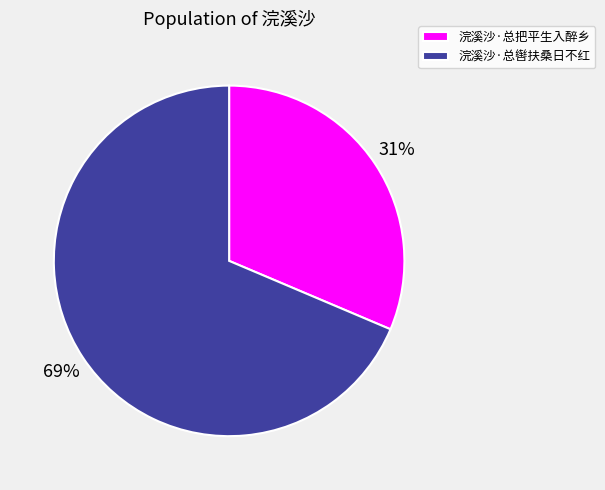

What is the ratio of the value at 浣溪沙·总辔扶桑日不红 to the value at 浣溪沙·总把平生入醉乡?

2.2